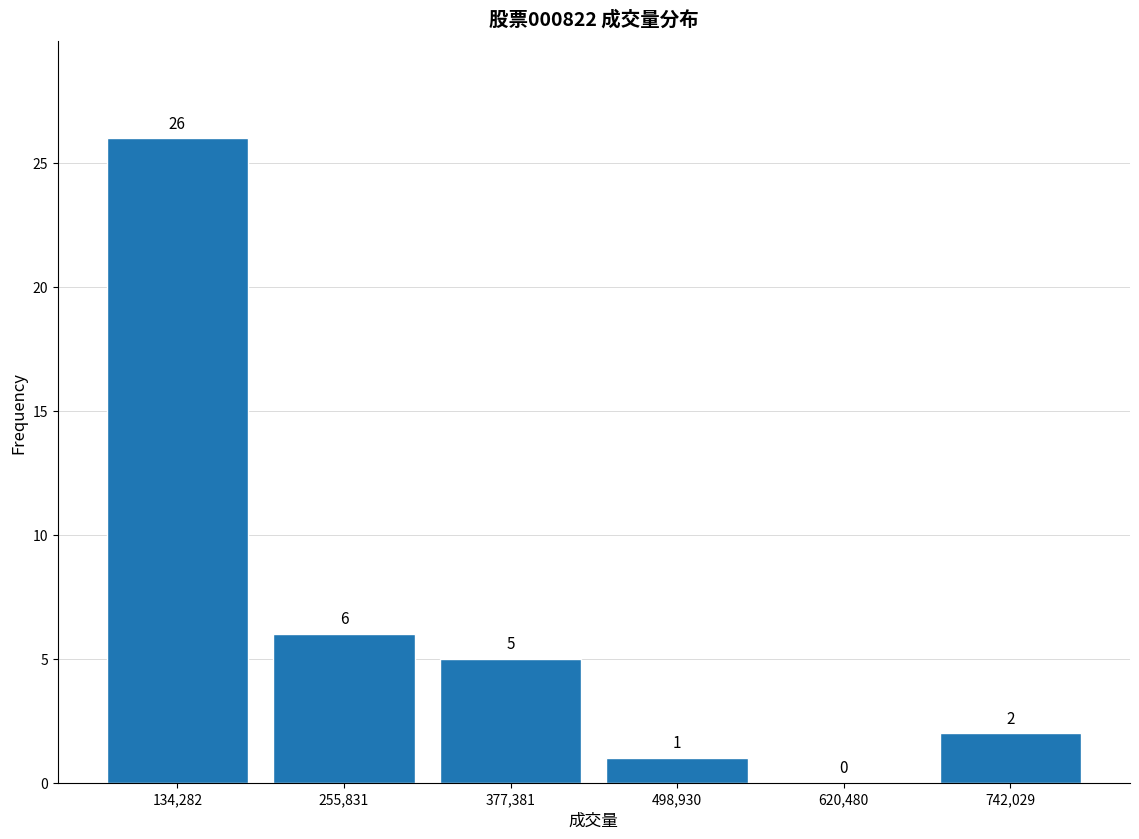

Reading left to right, list every bar in this chart as the range it spans on the x-axis followed by its height. The bar edges are not printed on the chart, so give them approximately, as read against the axis.

80000 to 200000: 26
200000 to 320000: 6
320000 to 440000: 5
440000 to 560000: 1
560000 to 680000: 0
680000 to 800000: 2